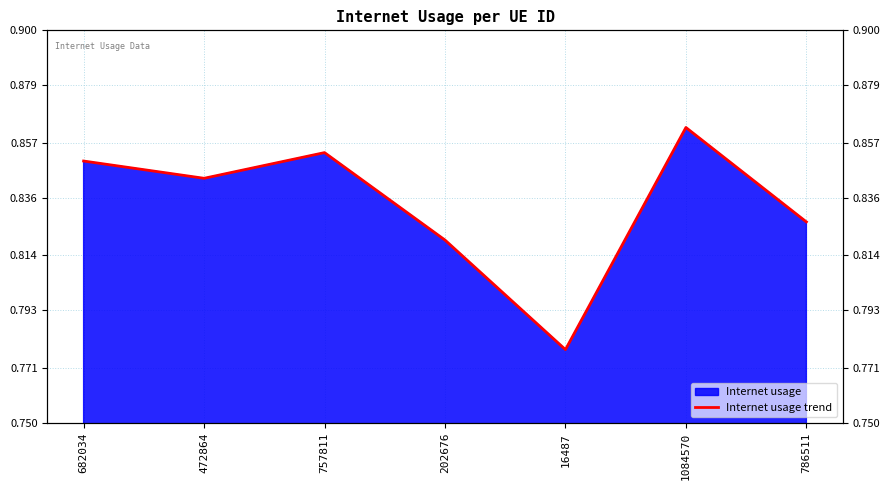

What is the label of the 2nd point from the right?

1084570